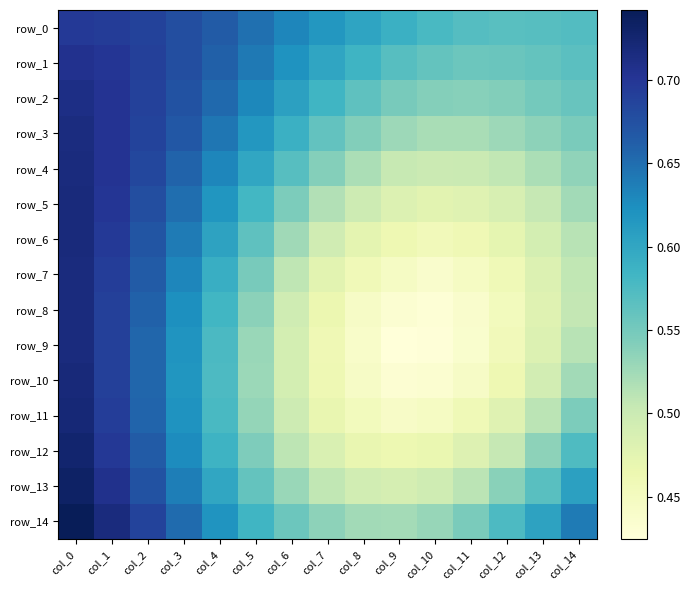

Which series changed the most between col_5 and col_13?

row_3